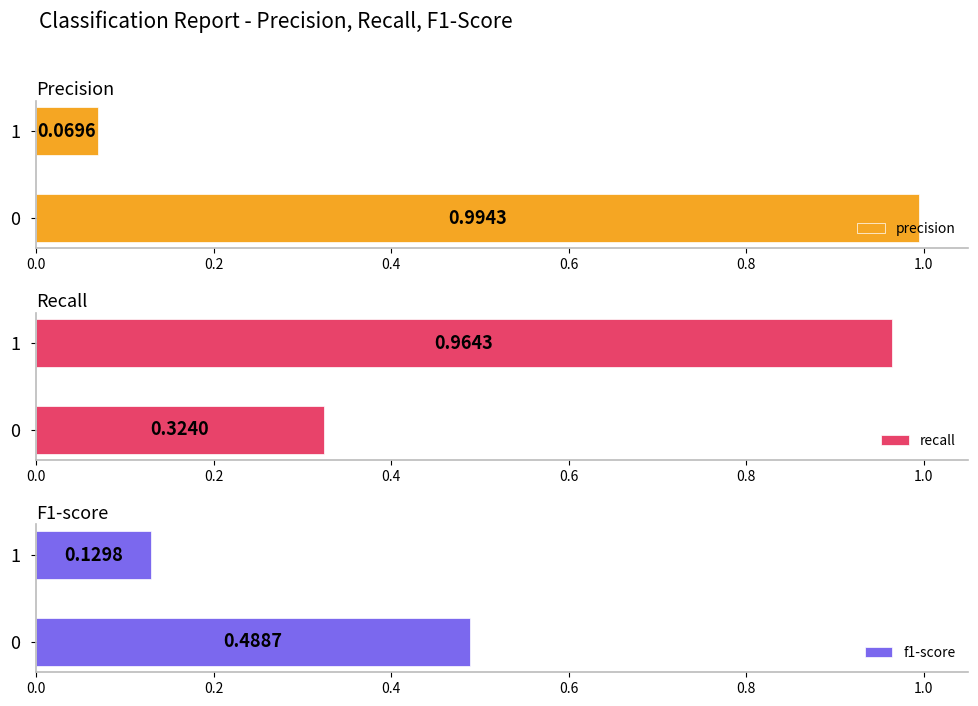

Reading left to right, list all the values displayed in this chart.

precision: 1.0	0.1
recall: 0.3	1.0
f1-score: 0.5	0.1